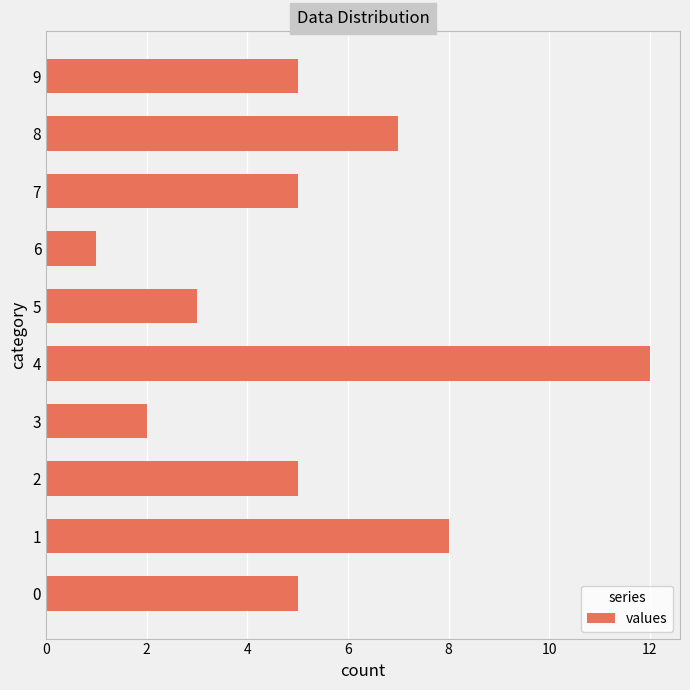

Reading bottom to top, what are all the values shown in this chart?

5	8	5	2	12	3	1	5	7	5